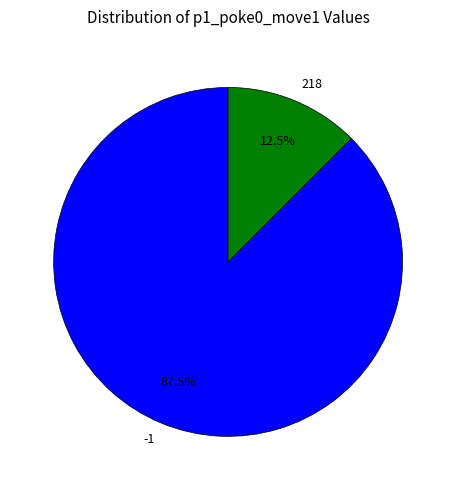

Which slice is the smallest?

218